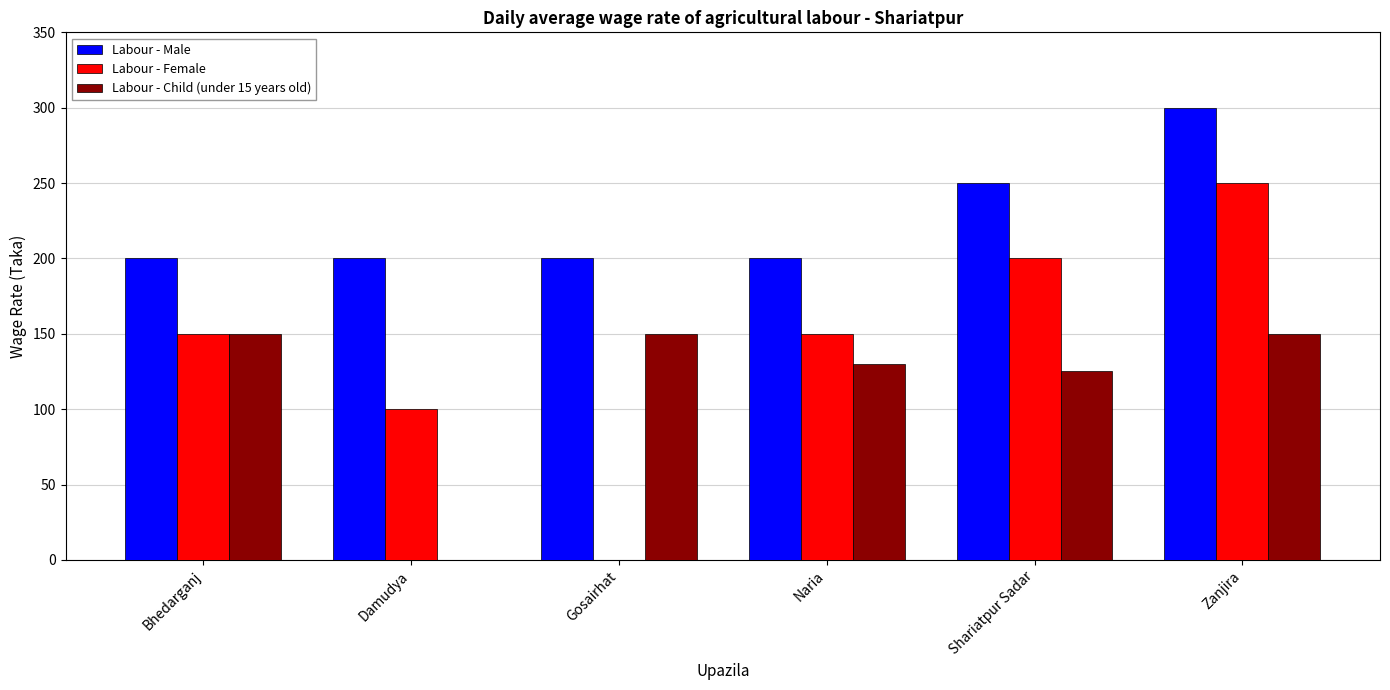

What is the total value across all series at Damudya?

300